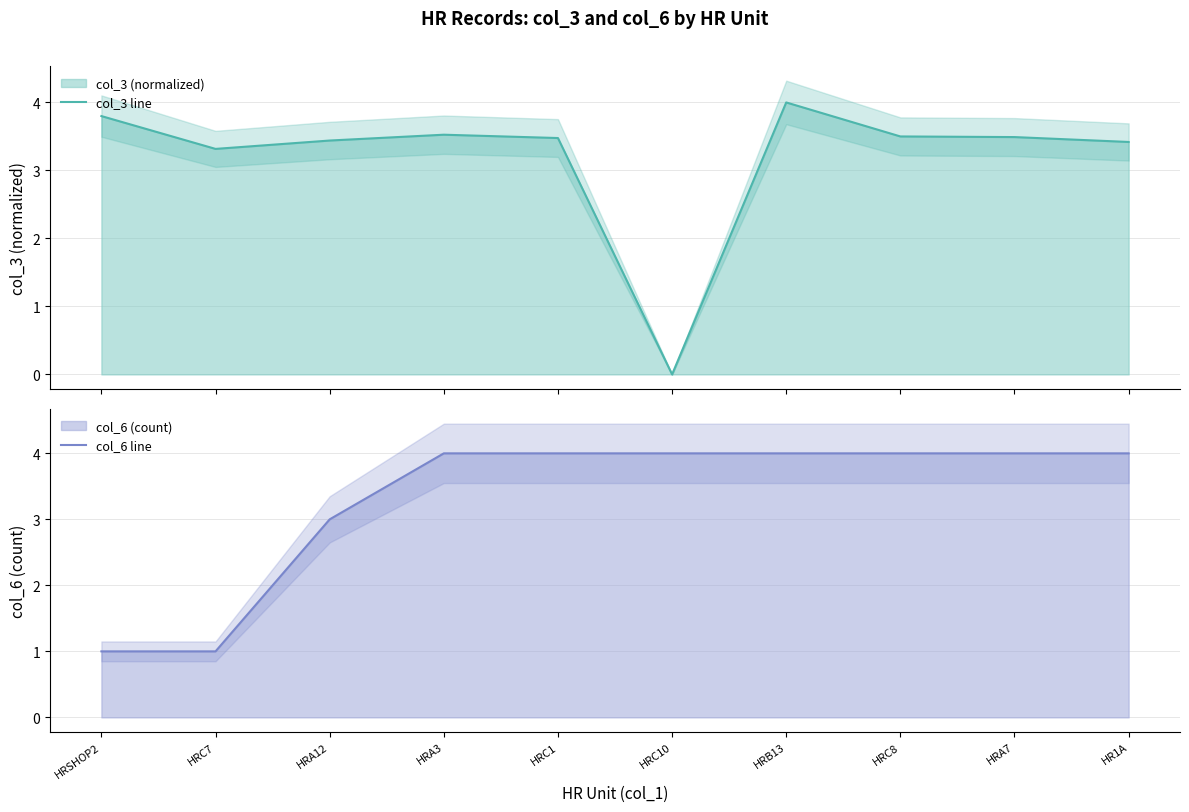

What is the difference between the highest and lowest values at HRC7?

2.3